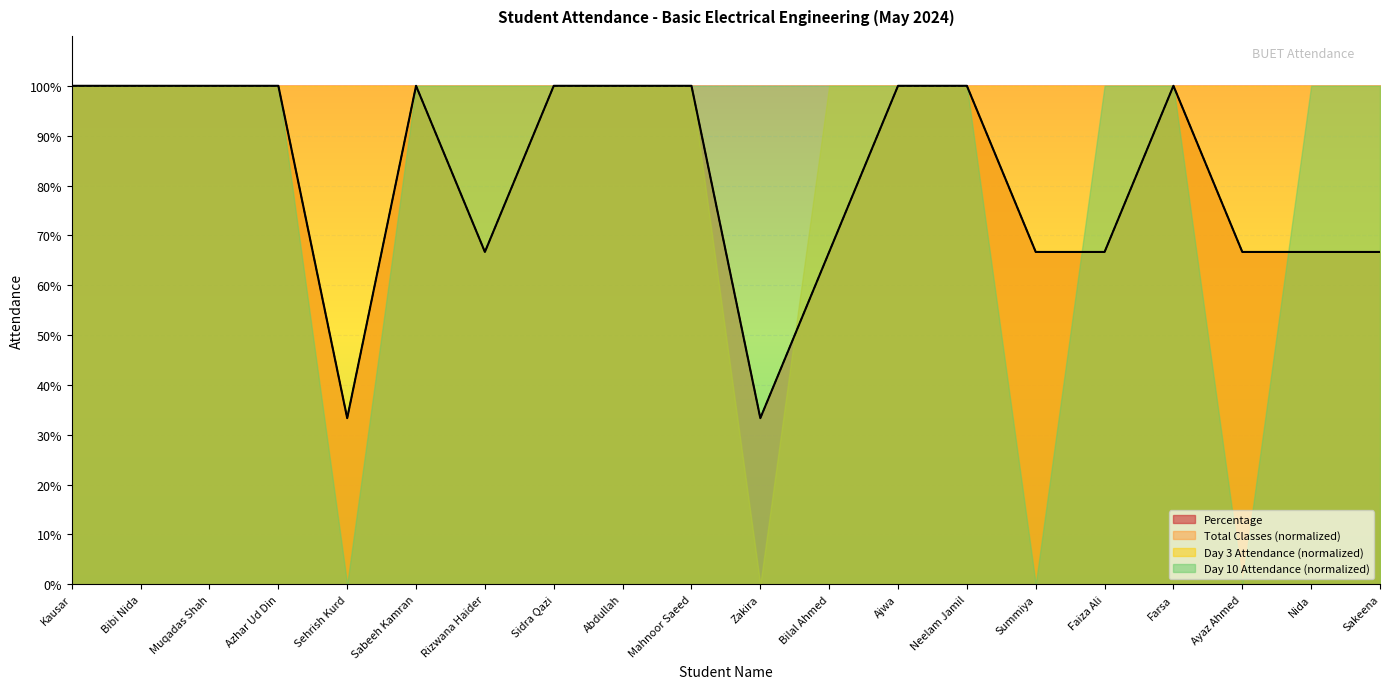

Does the chart display data point markers on the line(s)?

No